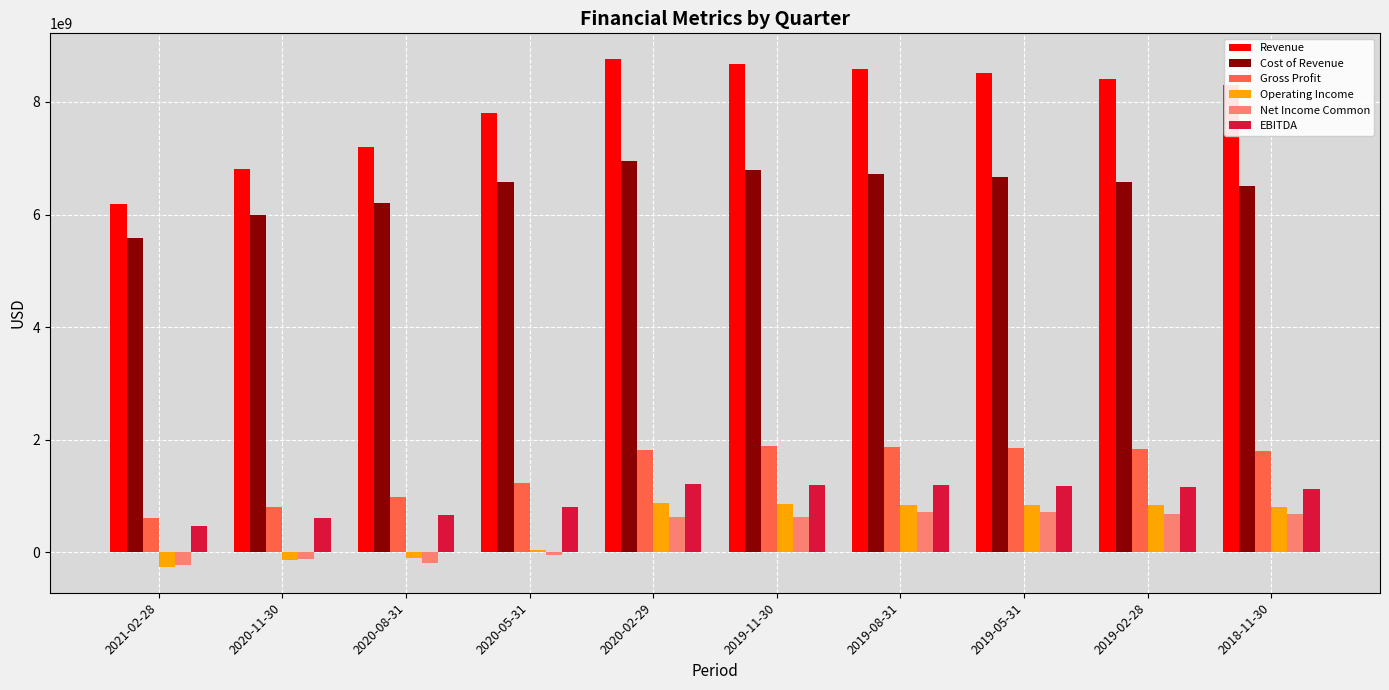

Which label corresponds to the smallest value in the chart?

2021-02-28